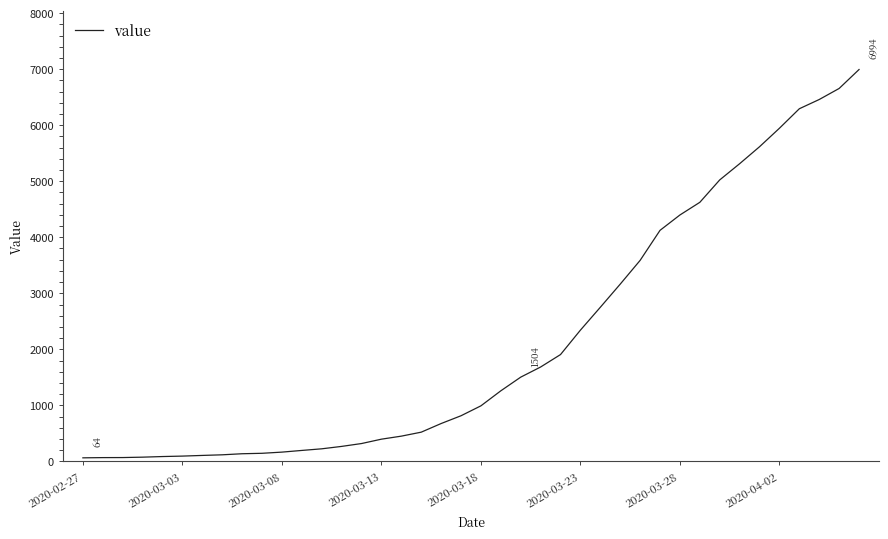

What is the greatest value displayed?

6994